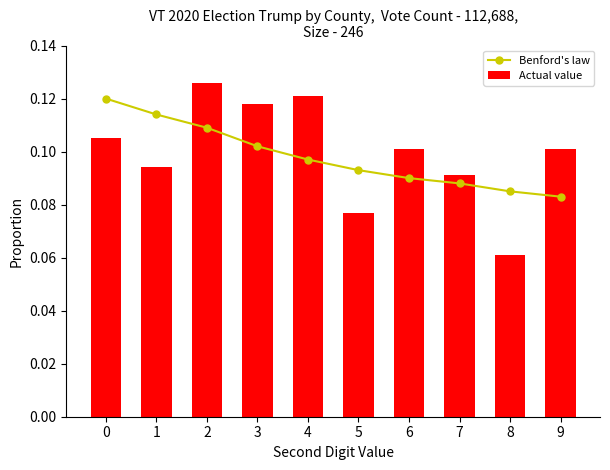

Between 4 and 9, which series saw the biggest shift?

Actual value